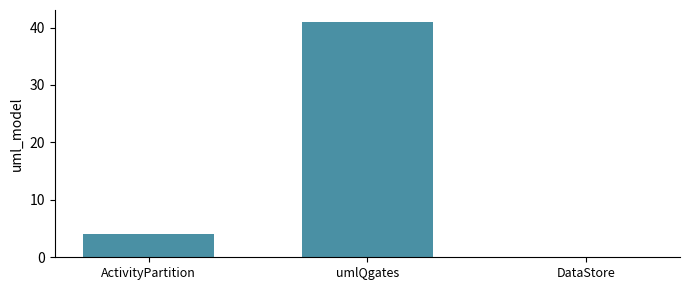

Count the number of data series in this chart.

1